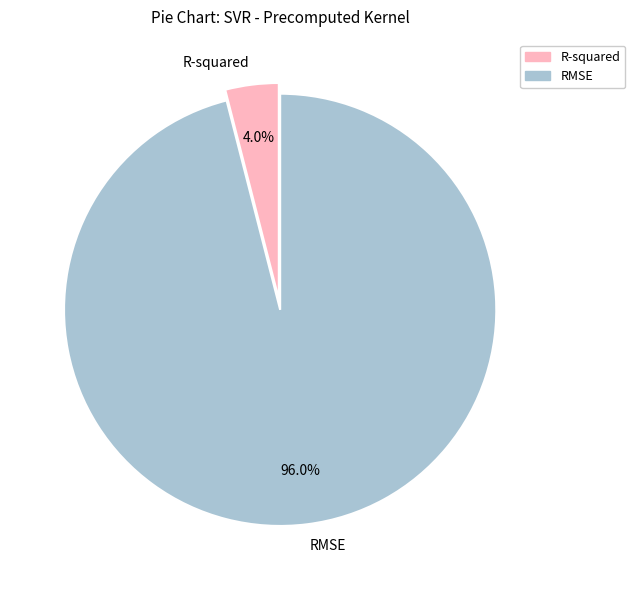

What is the largest slice in the pie chart?

RMSE